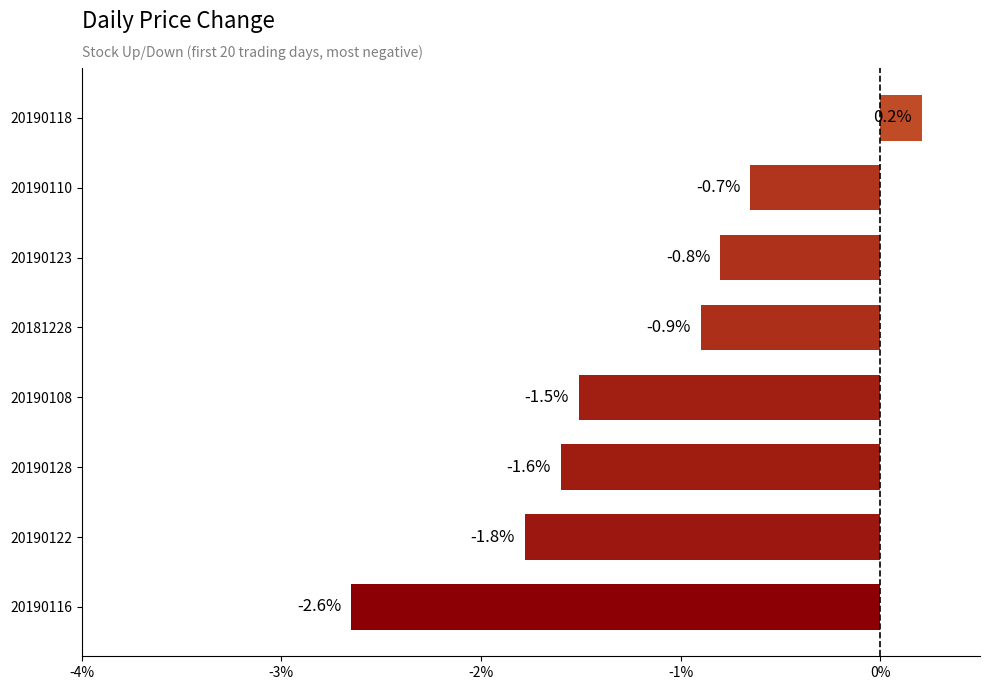

What is the change in value from 20190122 to 20190123?

+1.0